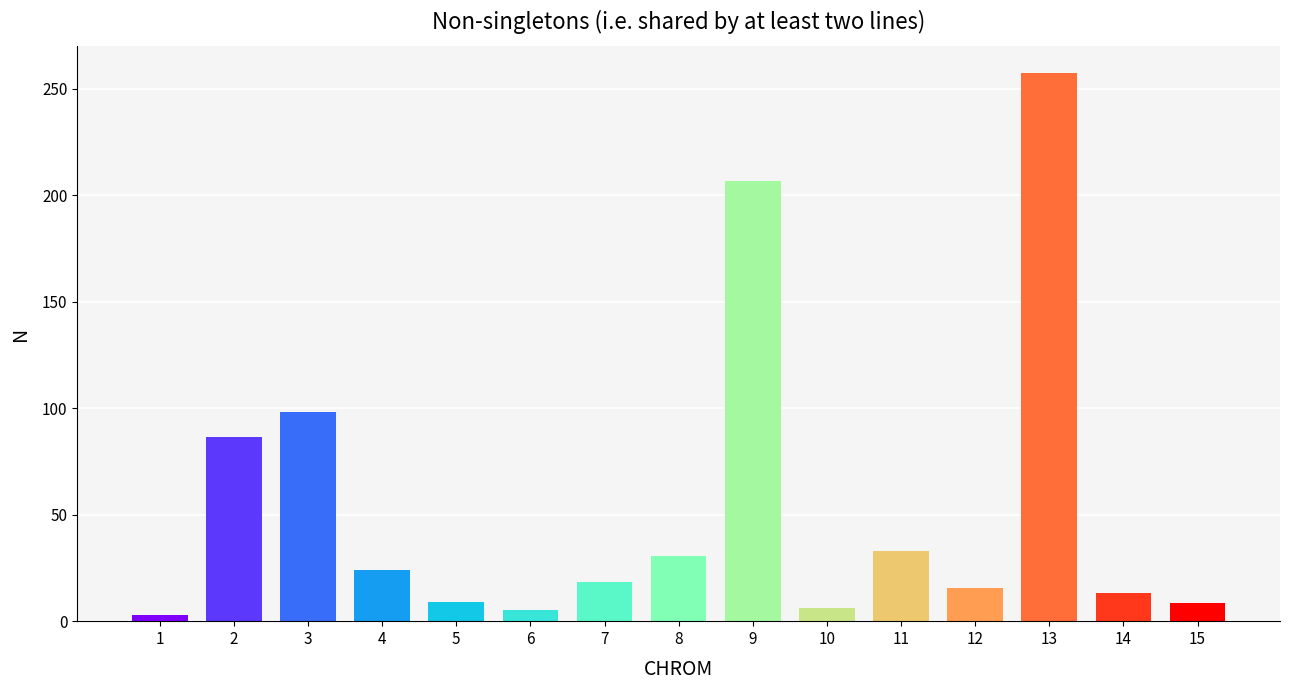

What is the average value?

54.3